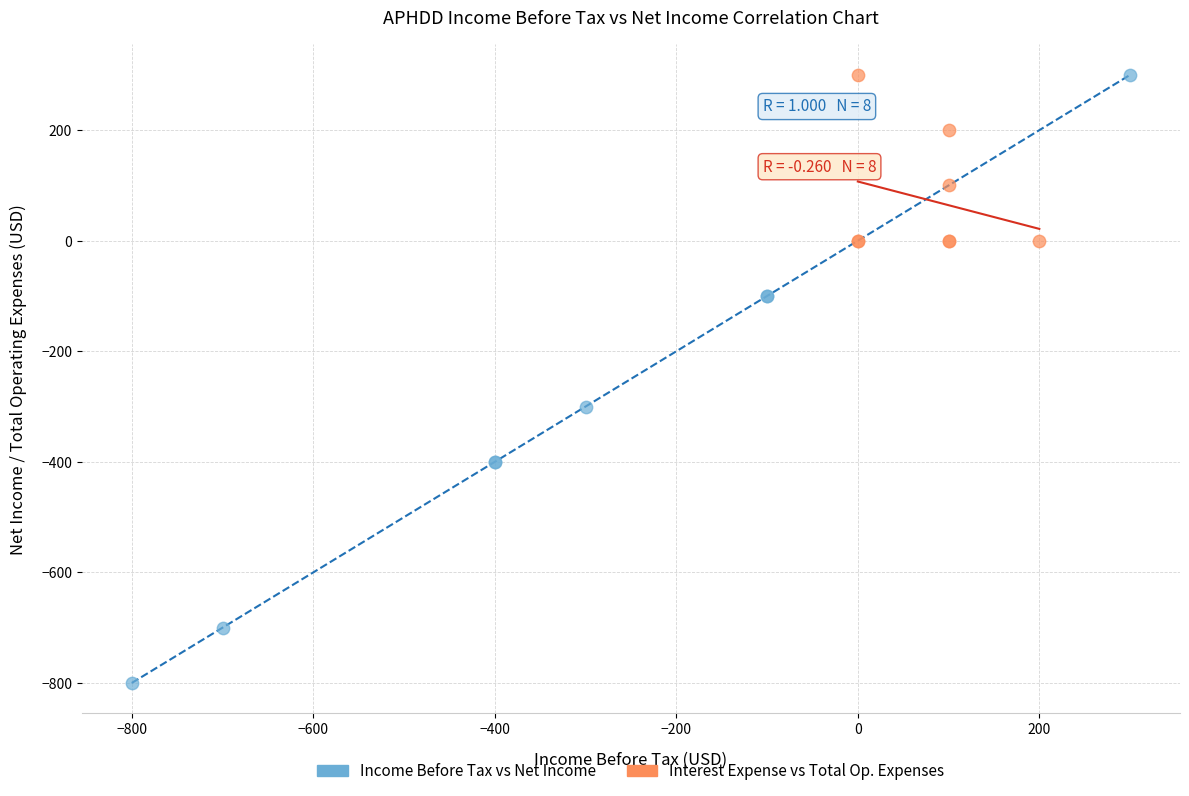

Which series reaches the minimum Y coordinate?

Income Before Tax vs Net Income